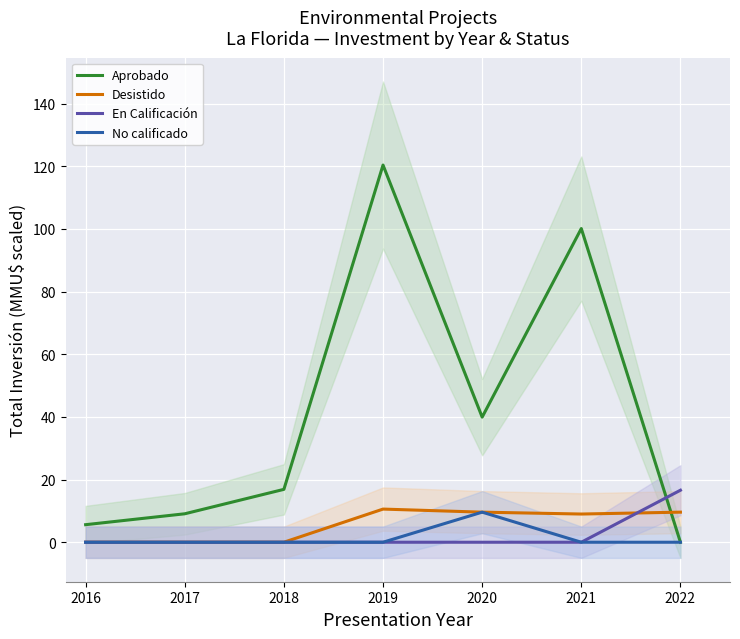

Count the number of categories in the chart.

7